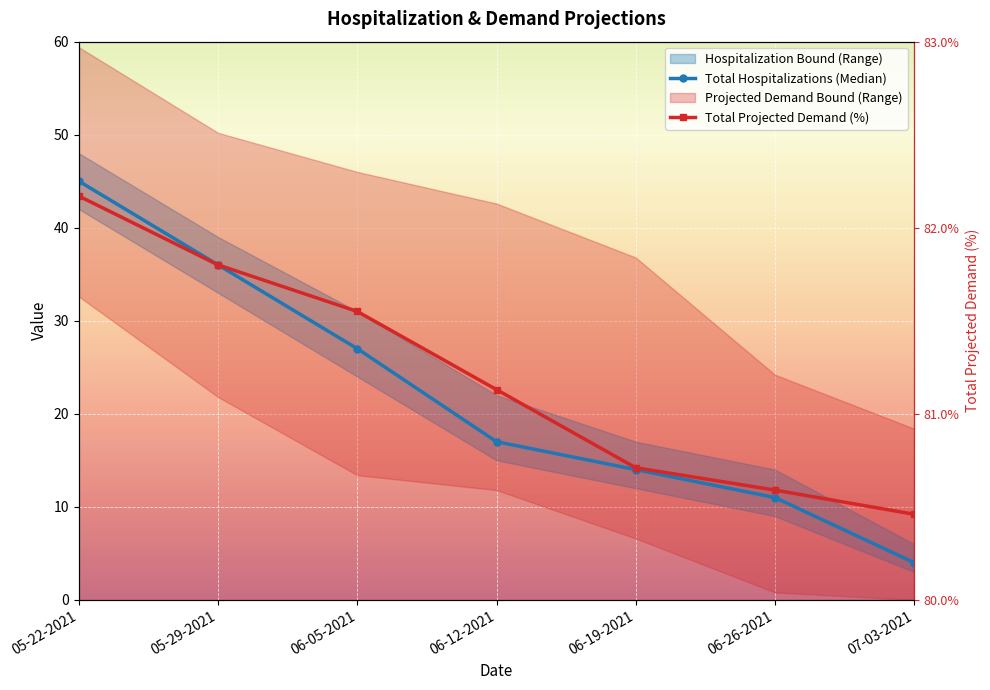

How many lines are shown in the chart?

2